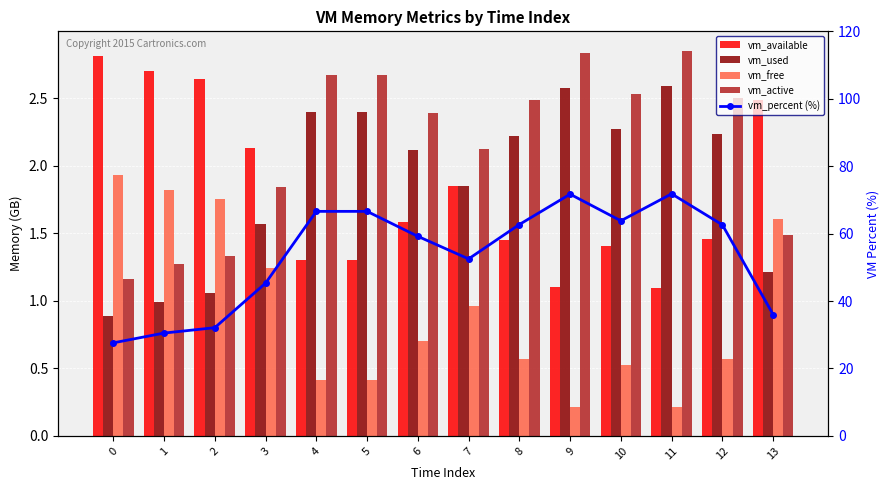

What is the maximum value shown in the chart?

71.8